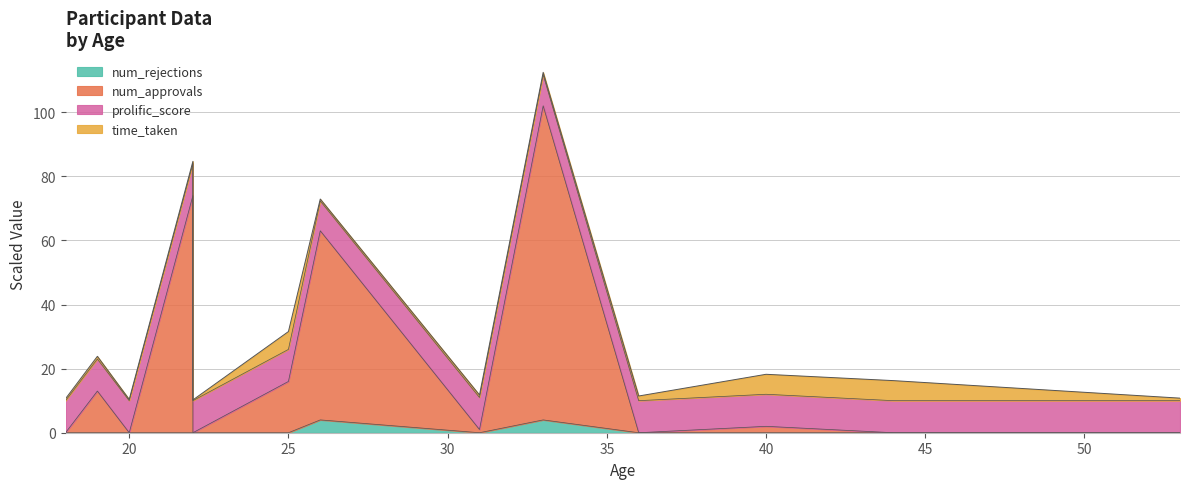

Does the chart display data point markers on the line(s)?

No